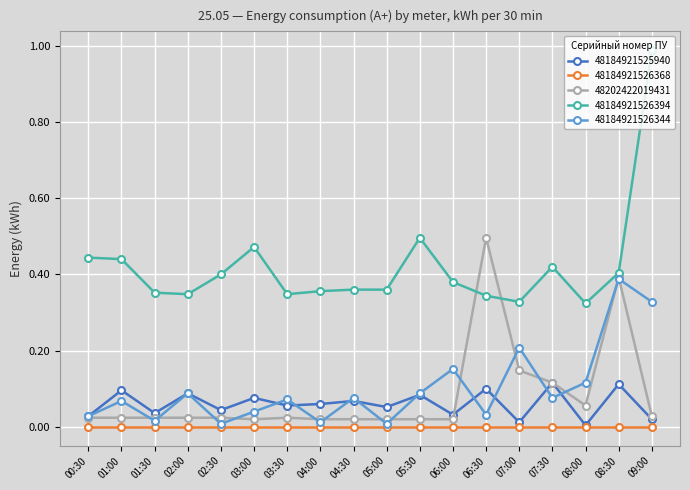

True or false: 48184921526394 and 48184921526368 intersect in this chart.

False